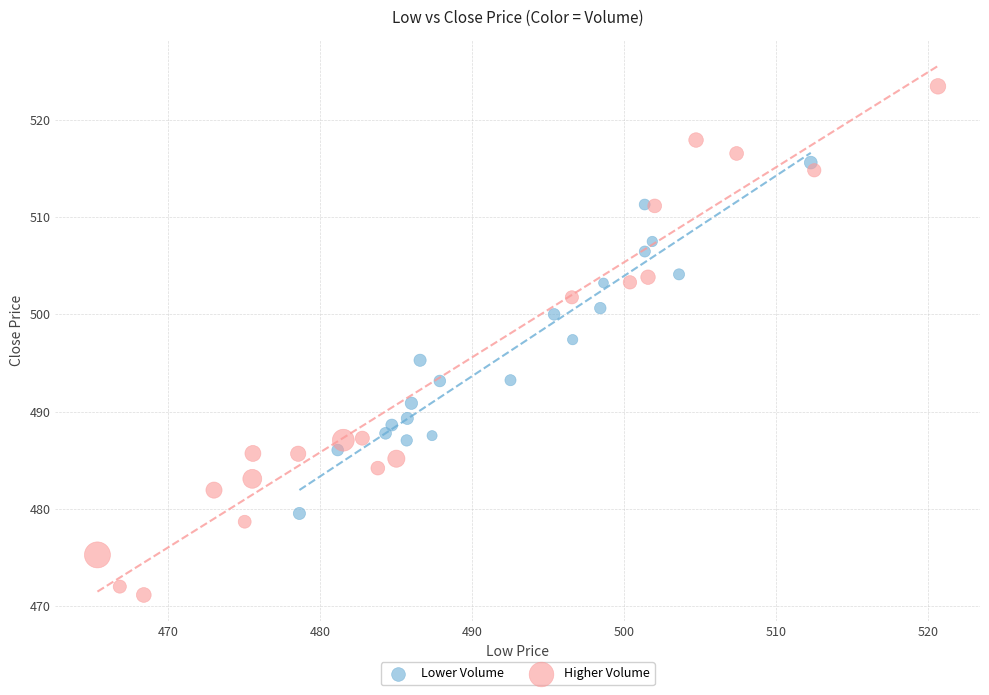

What are all the series names shown in the legend?

Lower Volume, Higher Volume